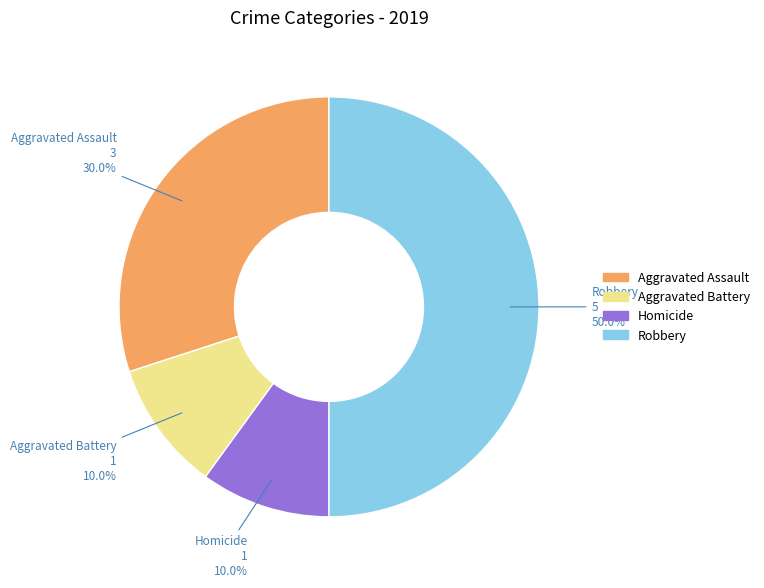

Does Homicide account for over 50% of the chart?

No